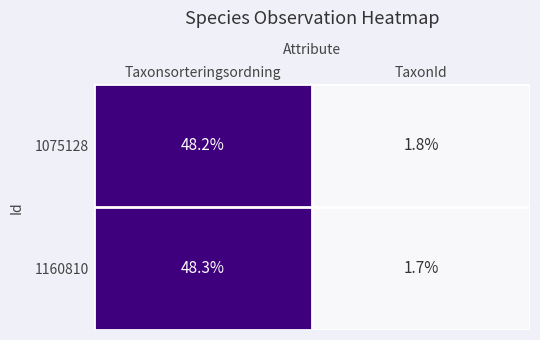

Between Taxonsorteringsordning and TaxonId, which series saw the biggest shift?

1160810